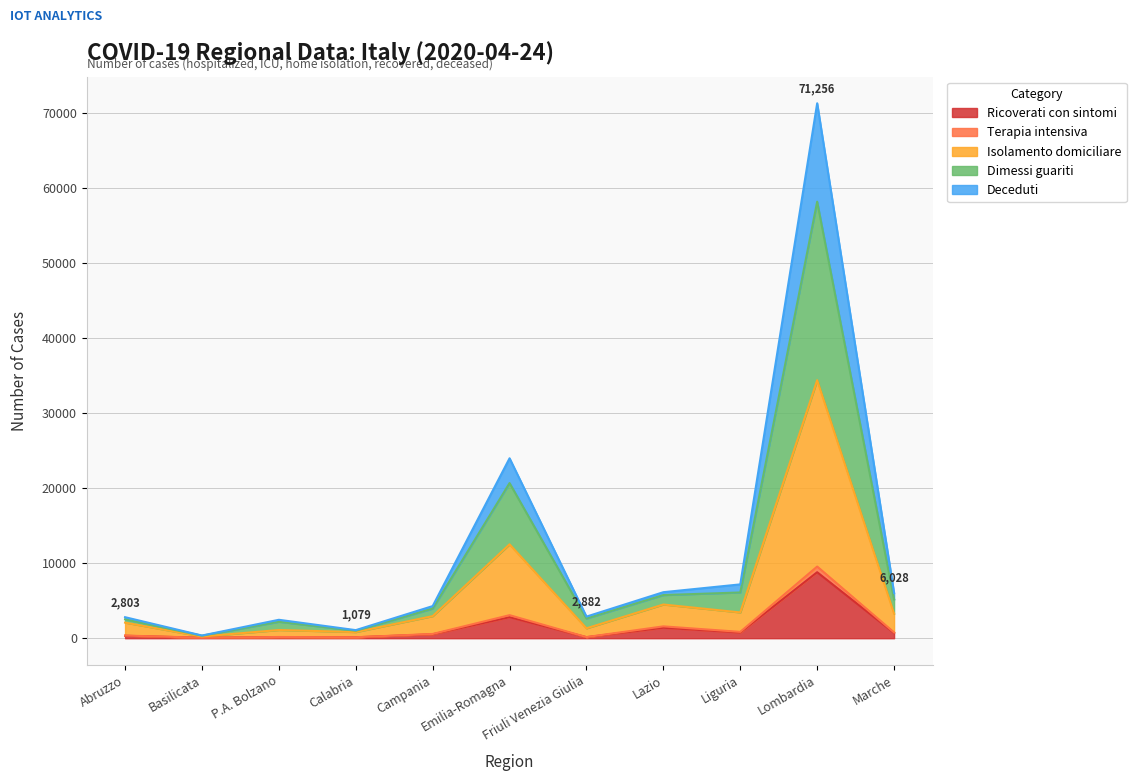

Count the number of data series in this chart.

5